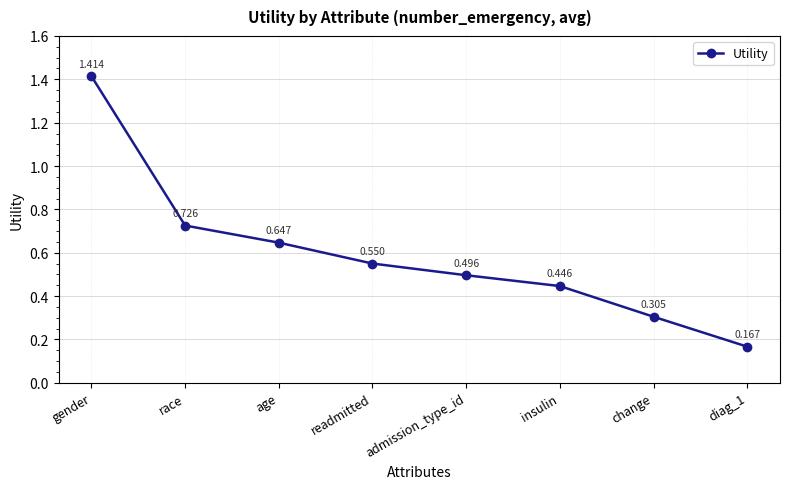

Does the chart have visible grid lines?

Yes